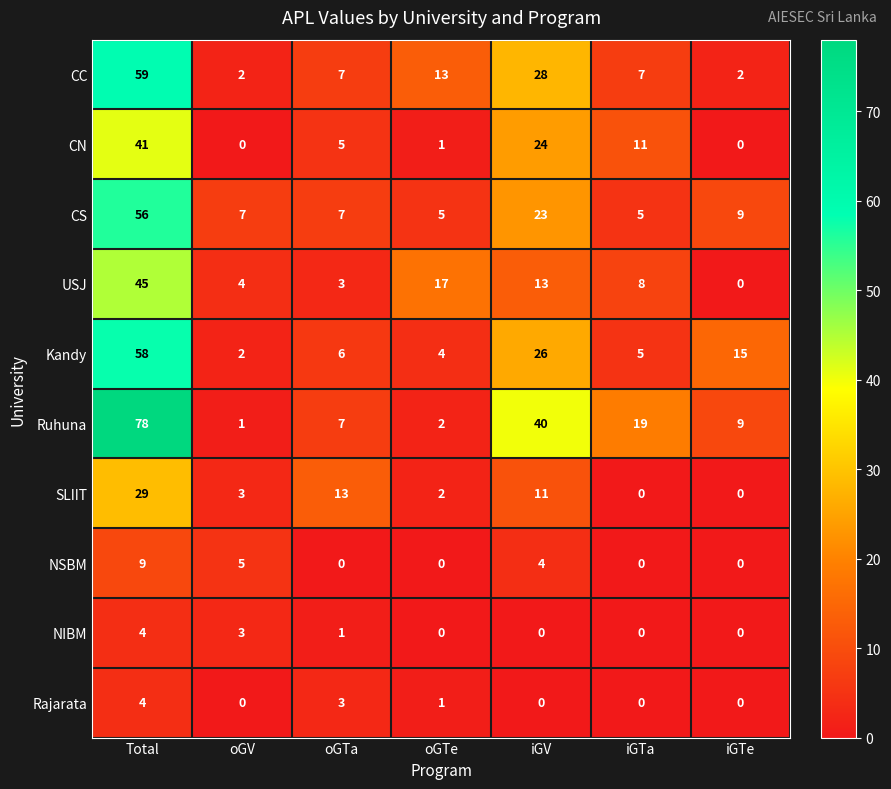

List the labels in order of Kandy value, smallest first.

oGV, oGTe, iGTa, oGTa, iGTe, iGV, Total